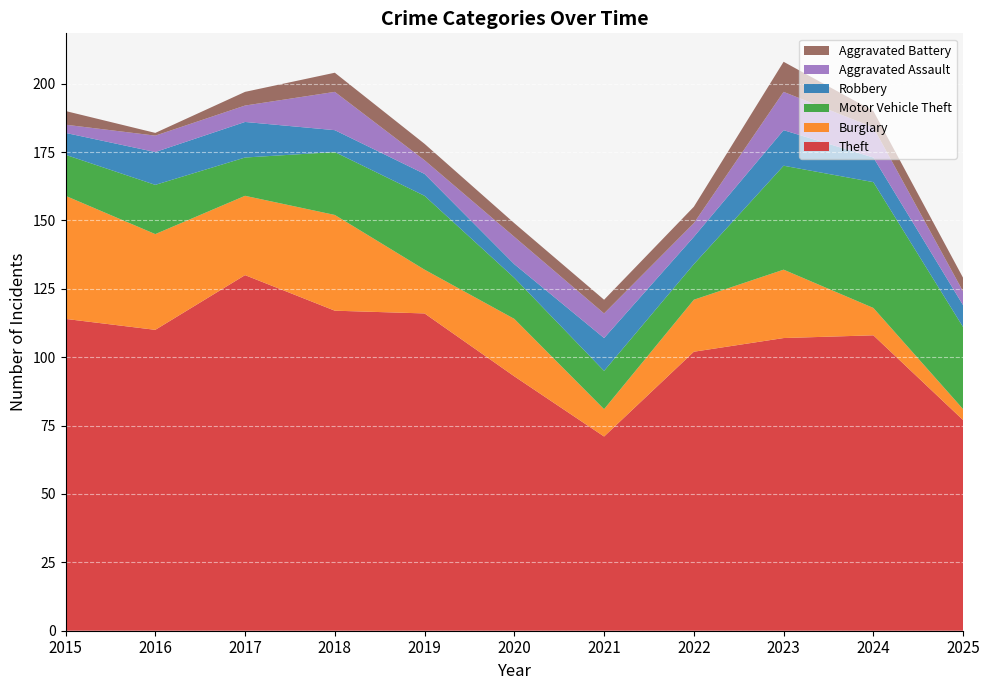

Reading left to right, list all the values displayed in this chart.

Theft: 114	110	130	117	116	93	71	102	107	108	77
Burglary: 45	35	29	35	16	21	10	19	25	10	4
Motor Vehicle Theft: 15	18	14	23	27	15	14	13	38	46	30
Robbery: 8	12	13	8	8	5	12	10	13	9	8
Aggravated Assault: 3	6	6	14	5	10	9	5	14	11	5
Aggravated Battery: 5	1	5	7	6	5	5	6	11	6	5